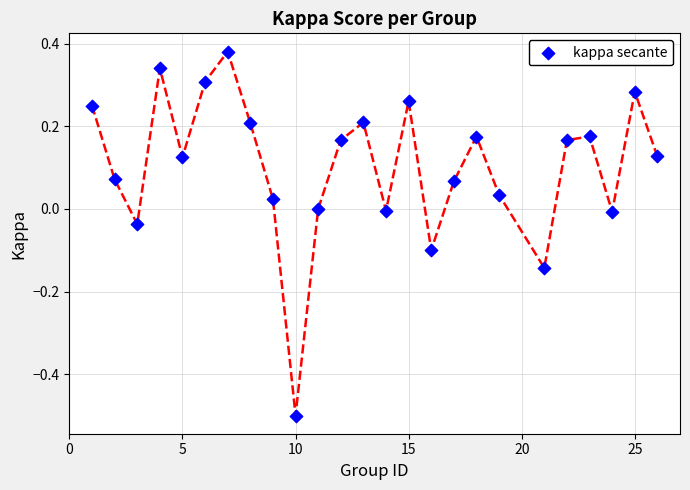

What is the range of X values (max minus min)?

25.0